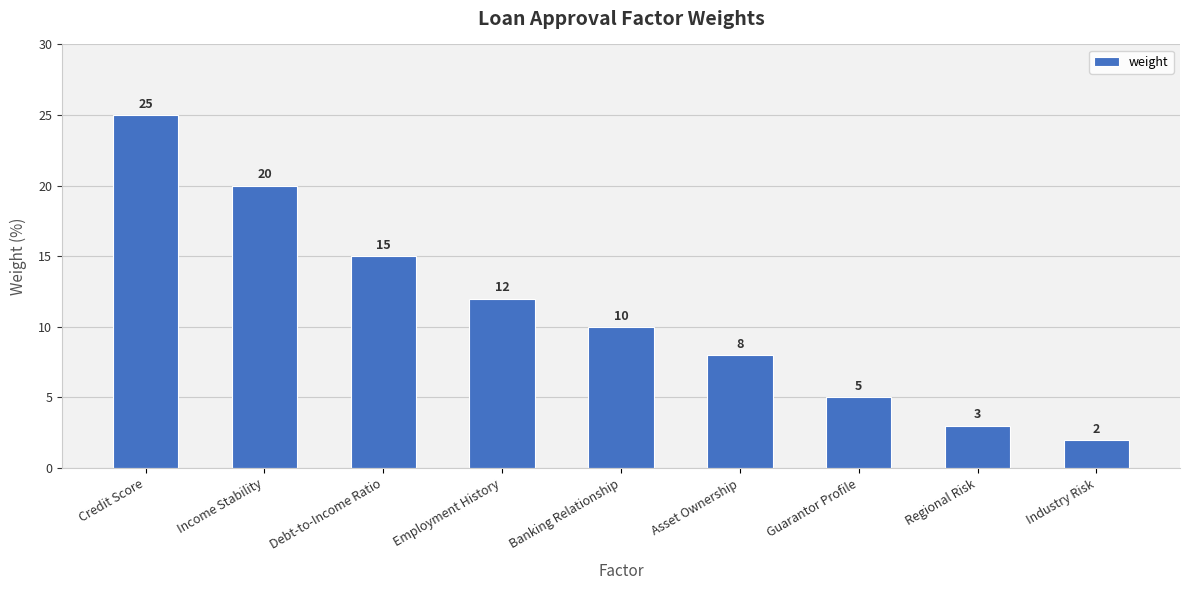

What is the change in value from Guarantor Profile to Regional Risk?

-2